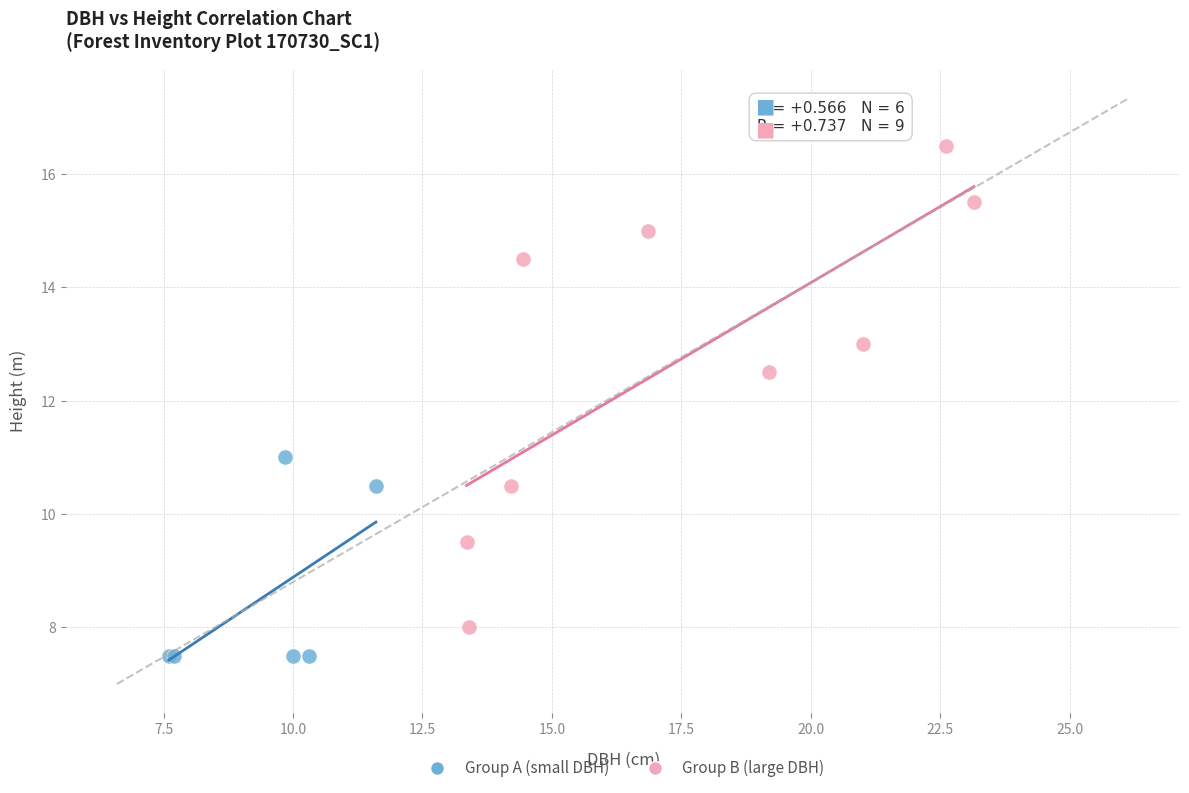

Which series reaches the minimum Y coordinate?

Group A (small DBH)